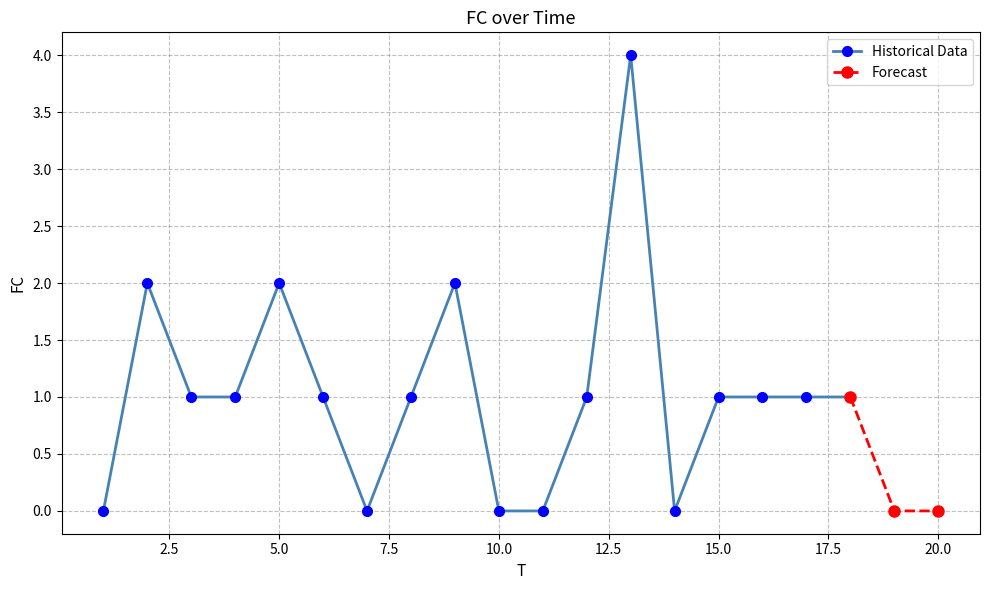

What is the average value?

1